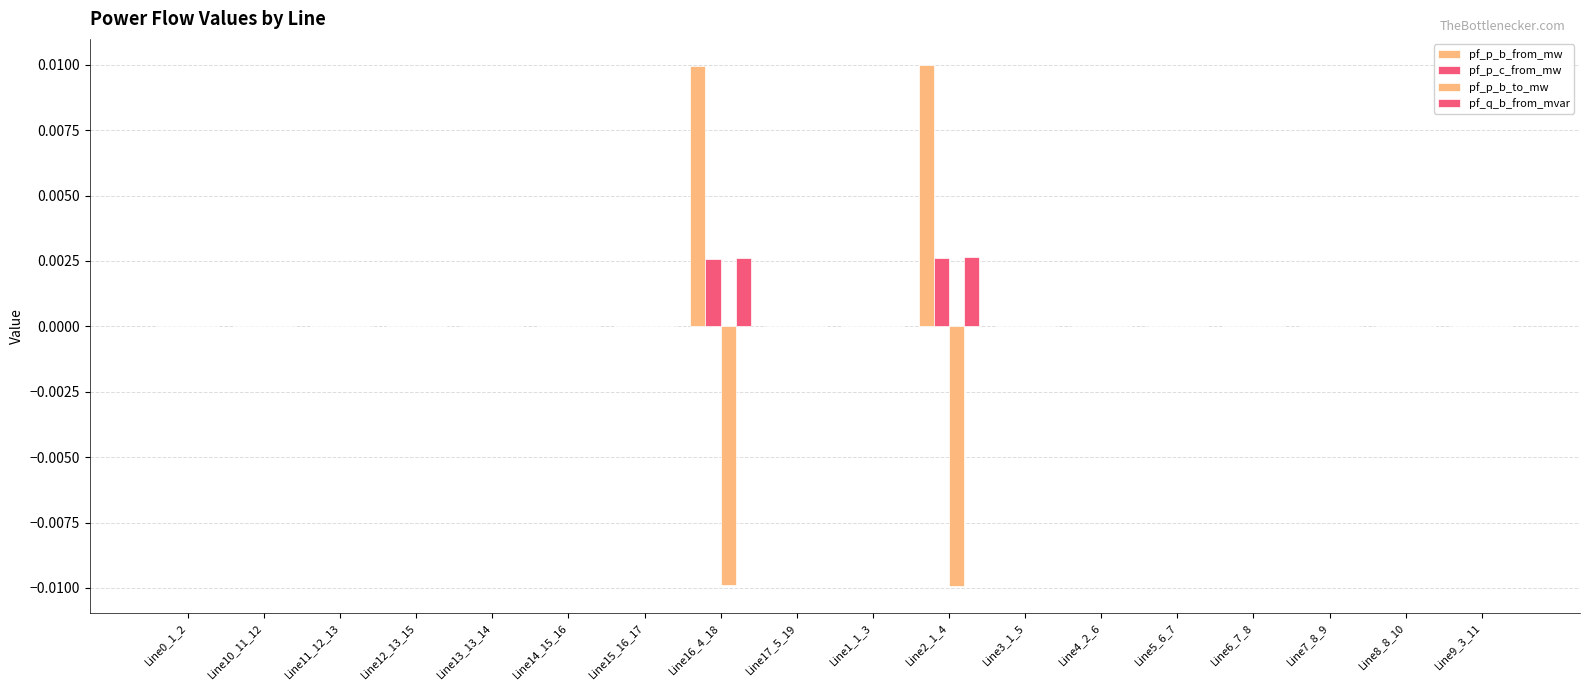

List the series in order of their peak value, highest first.

pf_p_b_from_mw, pf_q_b_from_mvar, pf_p_c_from_mw, pf_p_b_to_mw